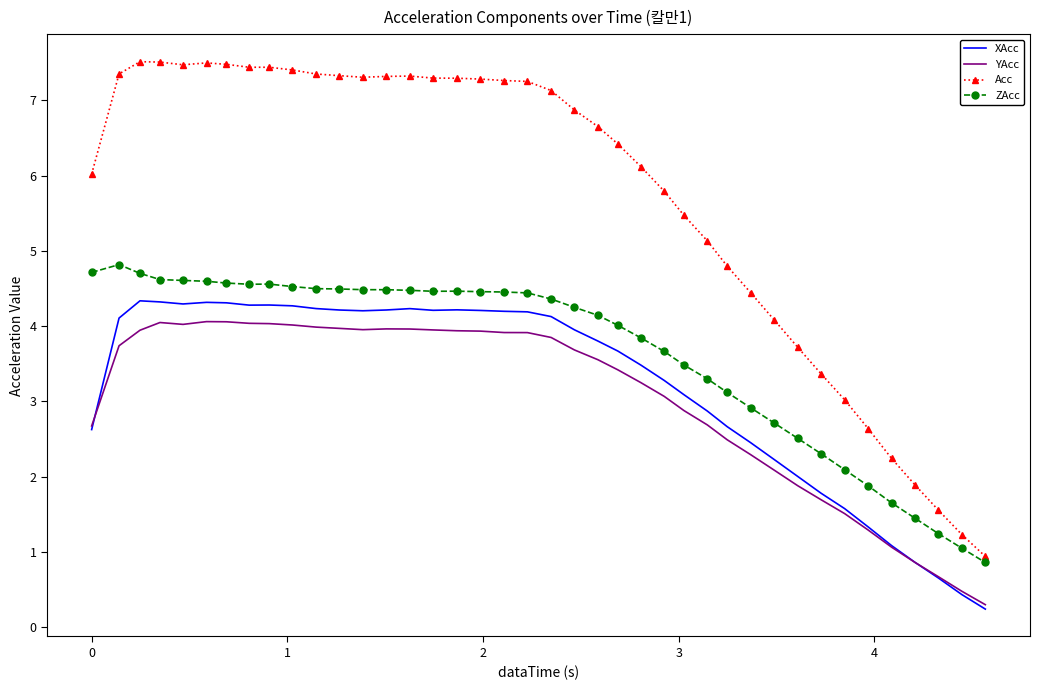

True or false: Acc and YAcc intersect in this chart.

False